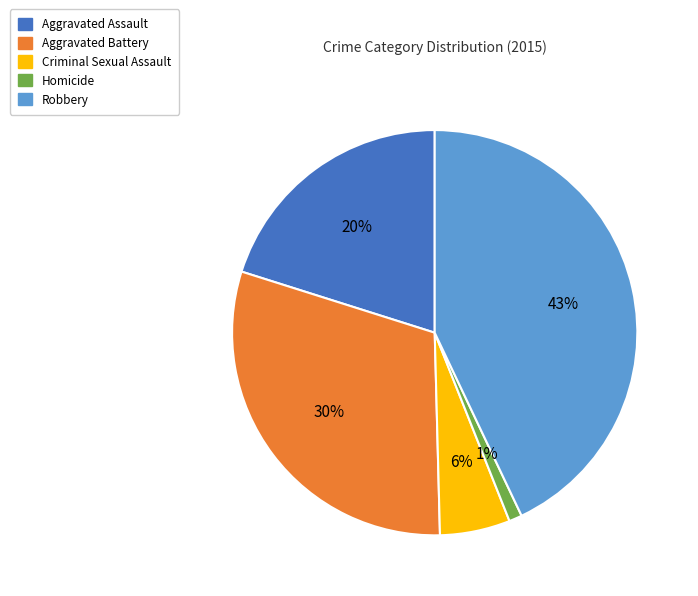

Count the number of slices in the pie.

5